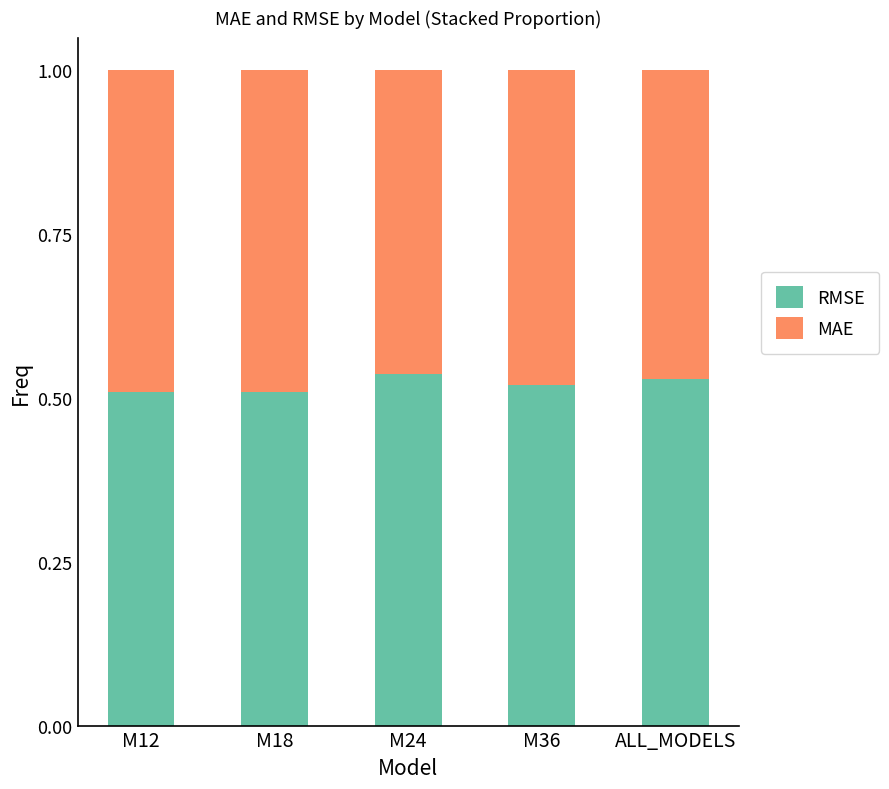

What is the total value across all series at M12?

1.0